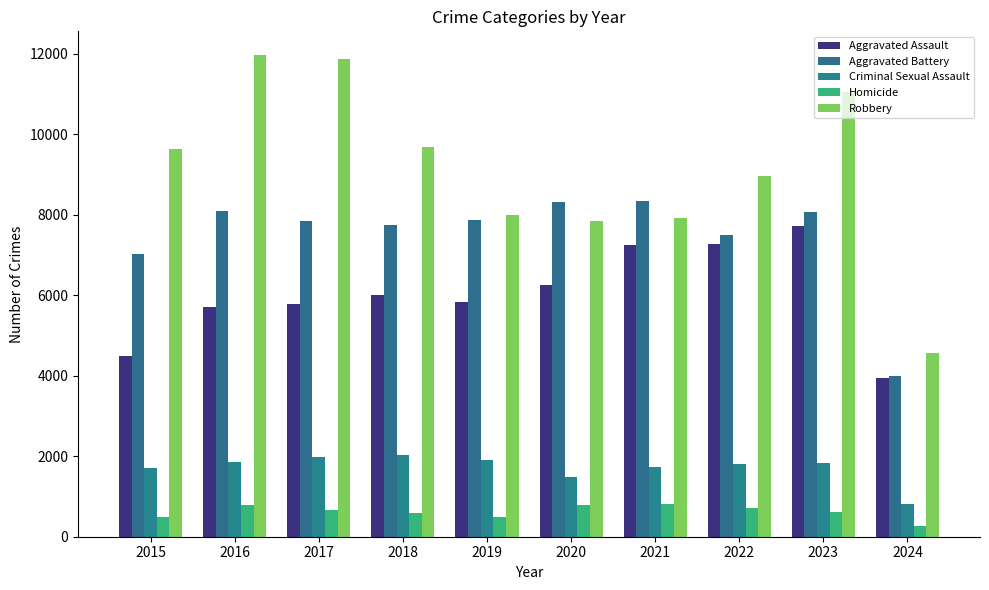

What is the spread (max minus min) of values at 2023?

10431